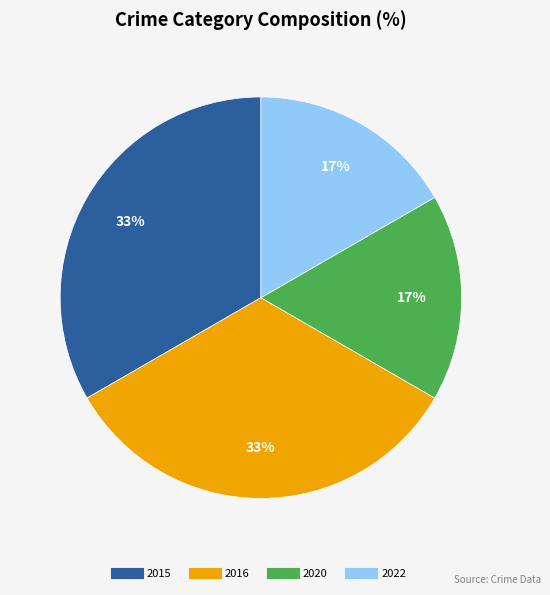

Is it true that 2015 is 27% of the pie?

False